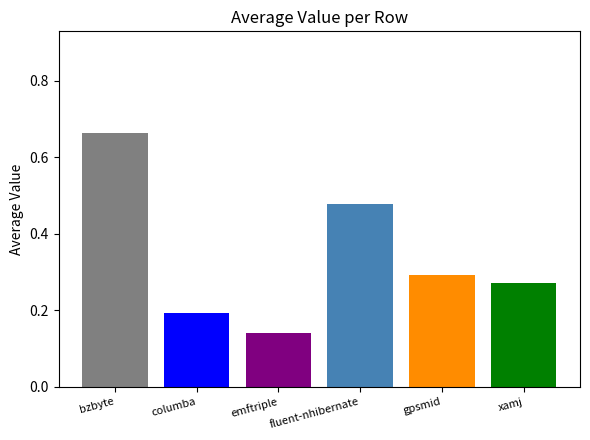

What are all the series names shown in the legend?

gpsmid.csv, emftriple.csv, bzbyte.csv, fluent-nhibernate.csv, columba.csv, xamj.csv